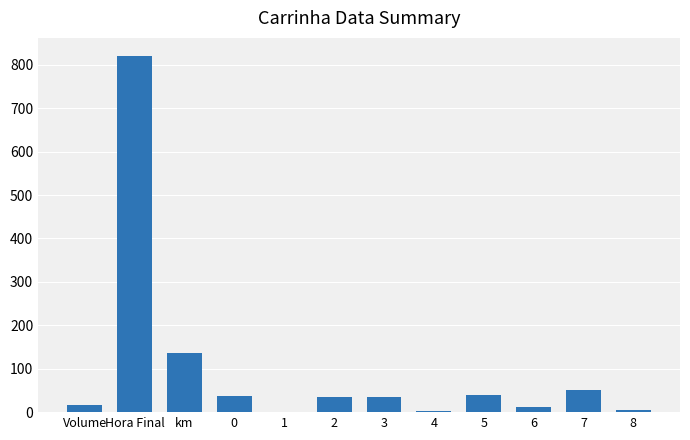

What is the maximum value shown in the chart?

821